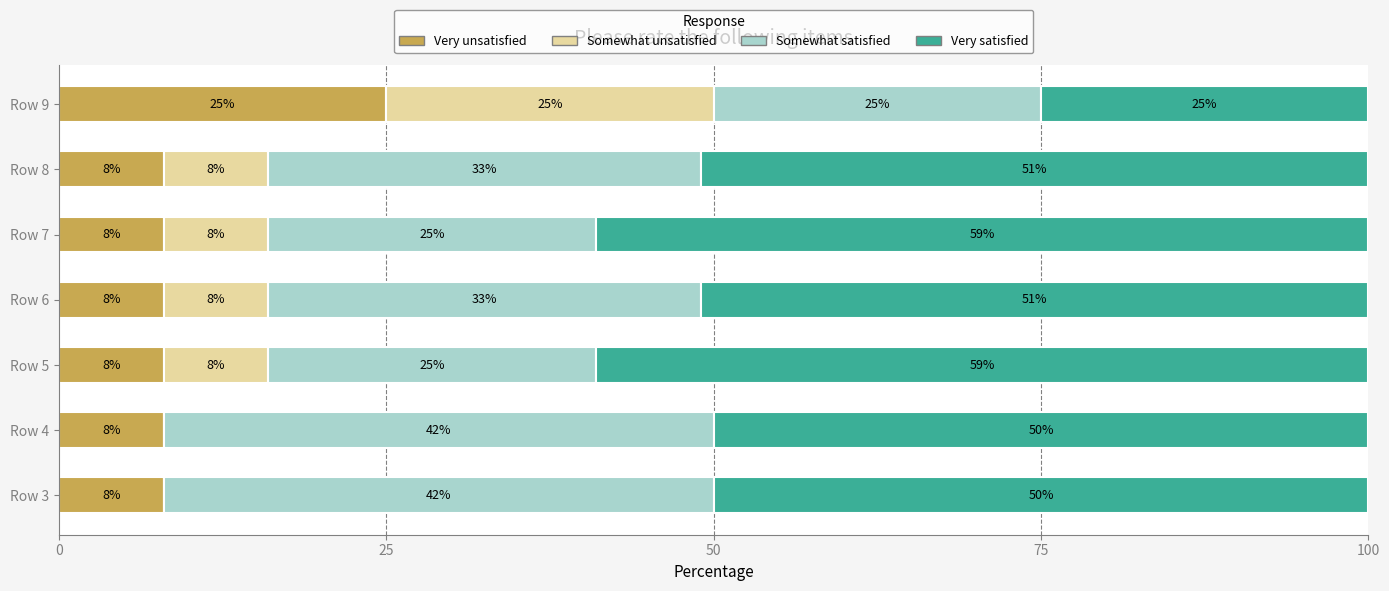

What is the total value across all series at Row 8?

100